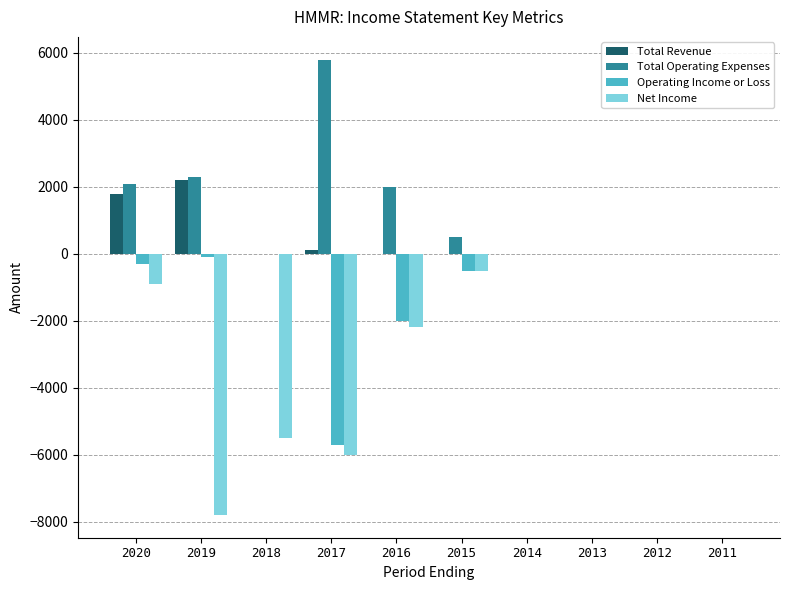

At which category is the sum across all series the highest?

2020